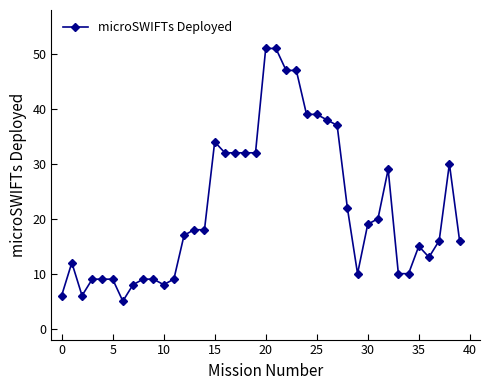

What is the average value?

22